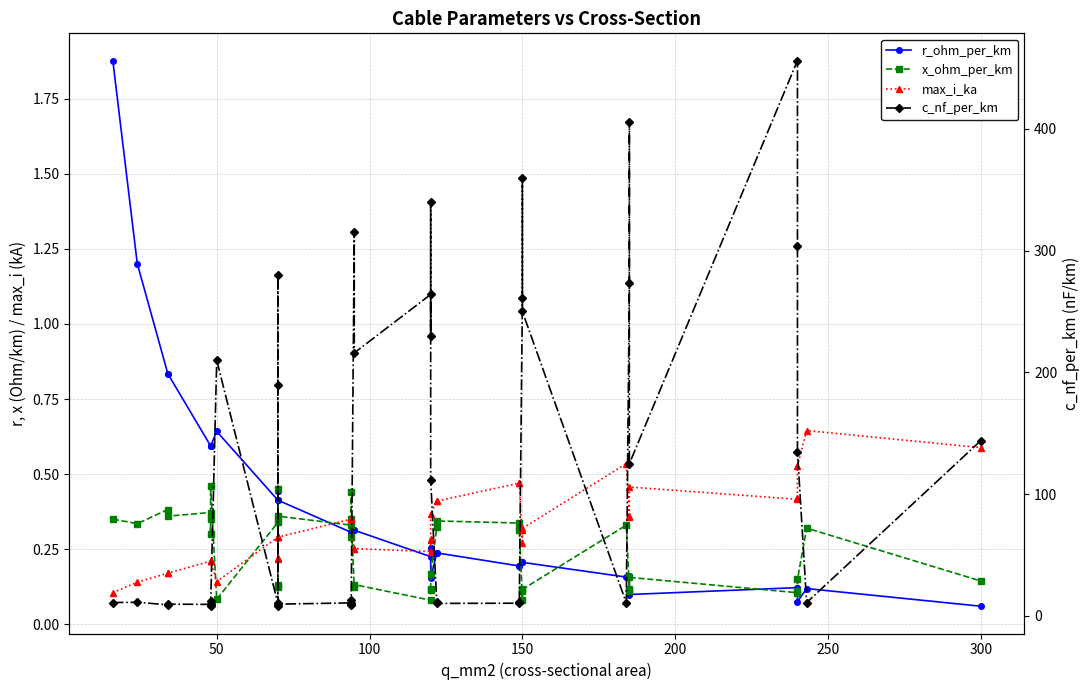

What is the sum of all x_ohm_per_km values?

9.7